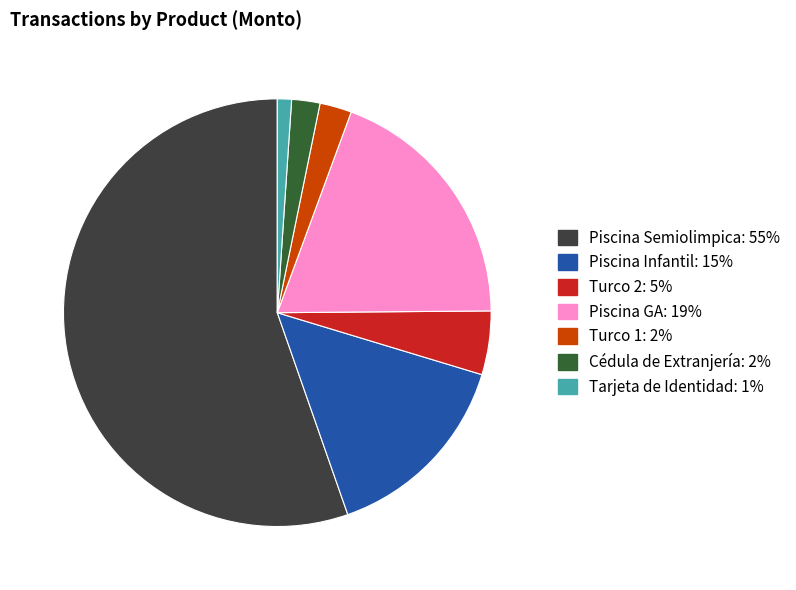

Is there a majority slice in this chart?

Yes